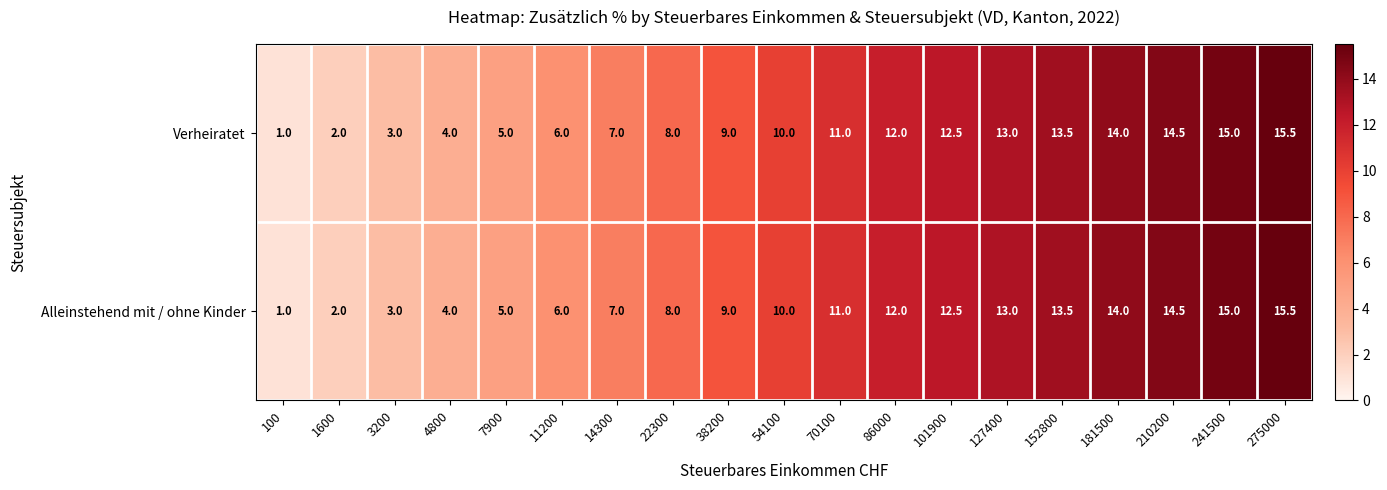

The value of Verheiratet at 22300 is 3.5. True or false?

False